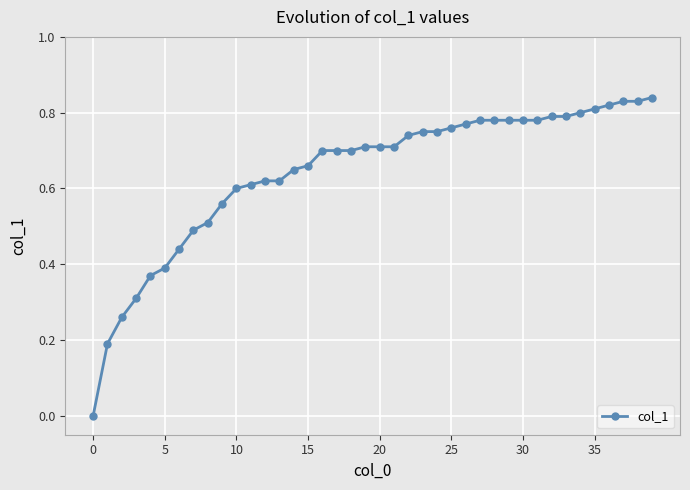

True or false: the data shows 0.8 at 35.

True